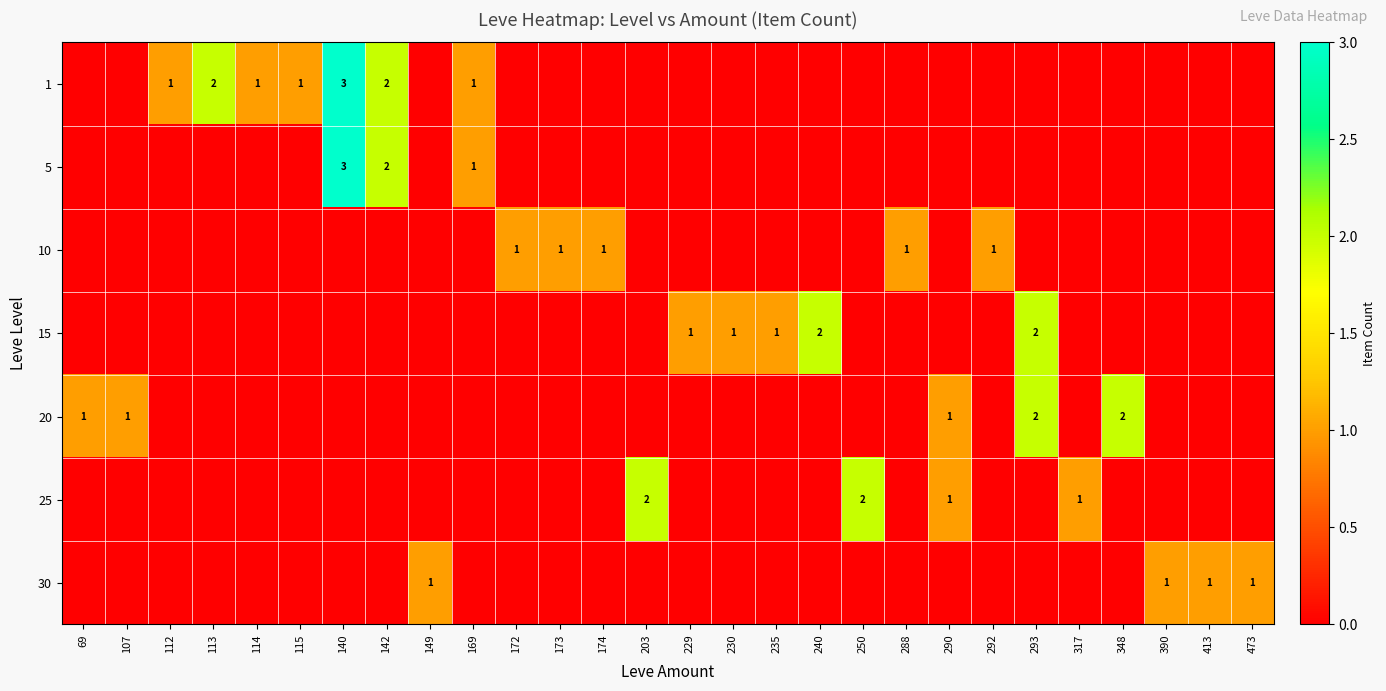

Count the 30 values in the range 0 to 1.

28